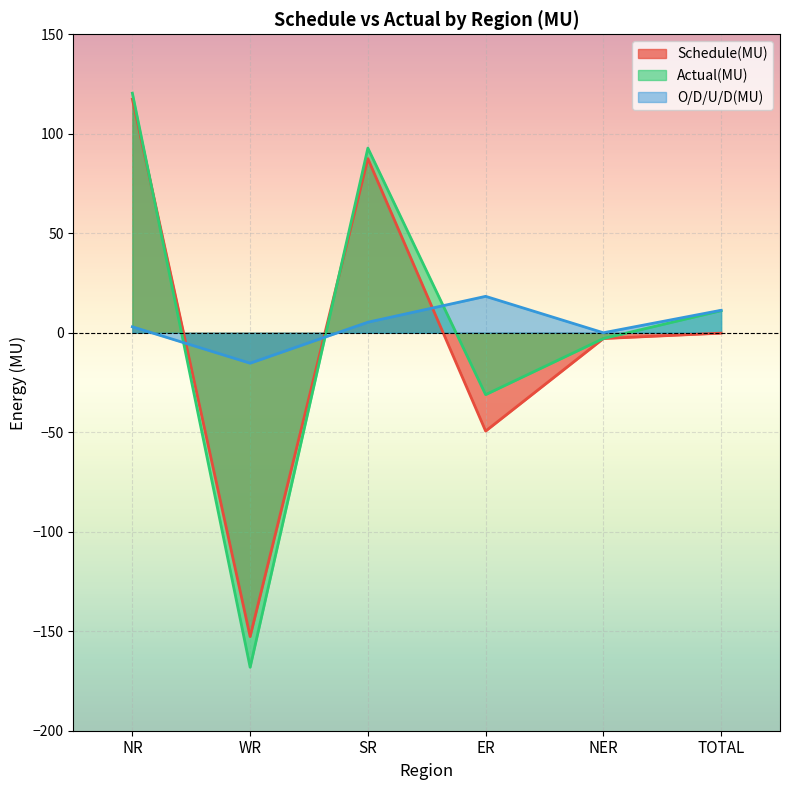

Reading left to right, list all the values displayed in this chart.

Schedule(MU): 117.4	-152.7	87.5	-49.4	-2.9	-0.2
Actual(MU): 120.4	-168.1	92.8	-31.1	-2.9	11.1
O/D/U/D(MU): 3.0	-15.3	5.3	18.3	0.0	11.3